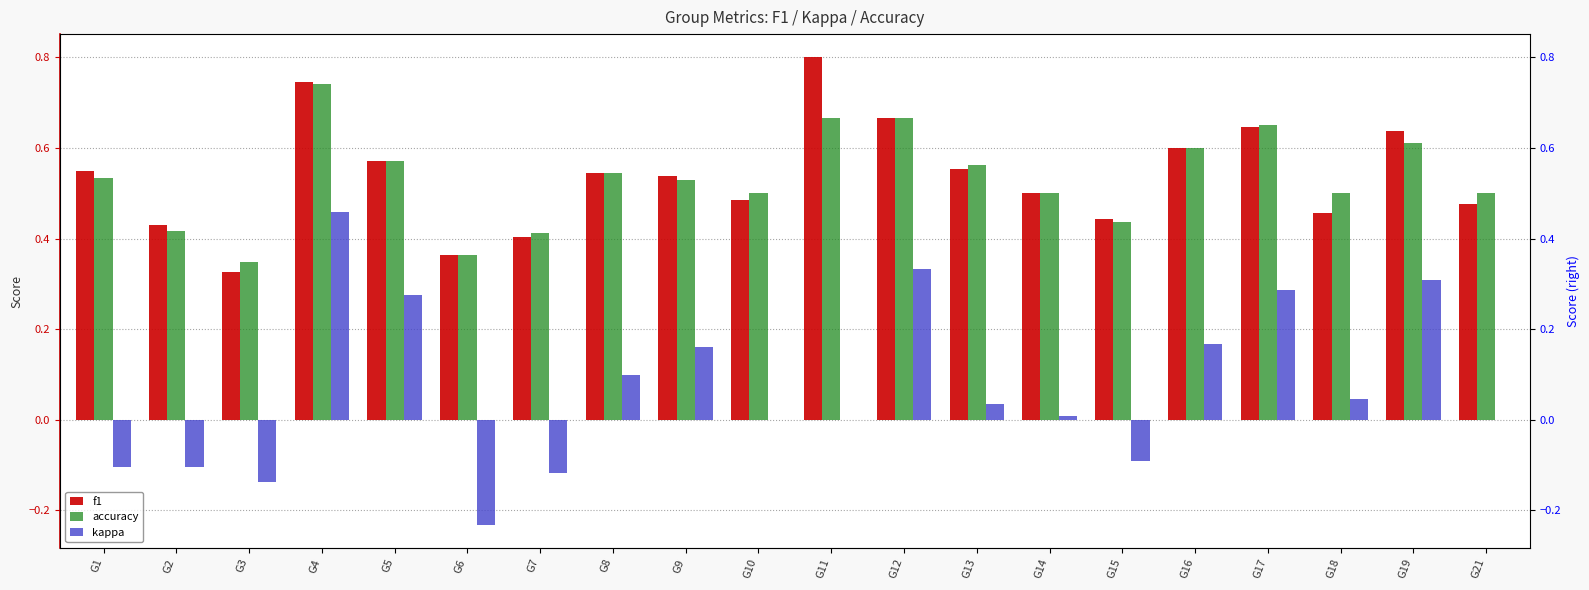

What is the difference between the maximum and minimum values in the kappa series?

0.7